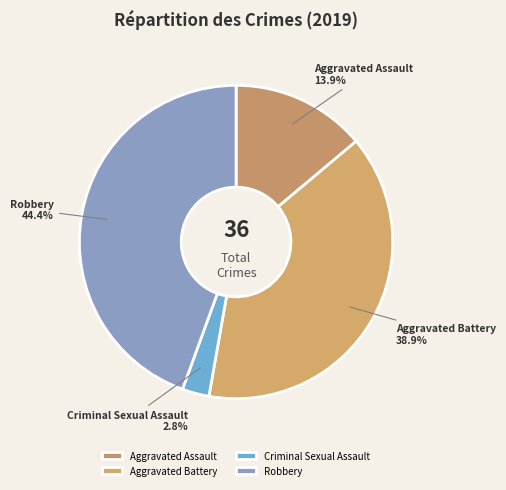

Do Aggravated Assault and Robbery together represent more than half of the pie?

Yes